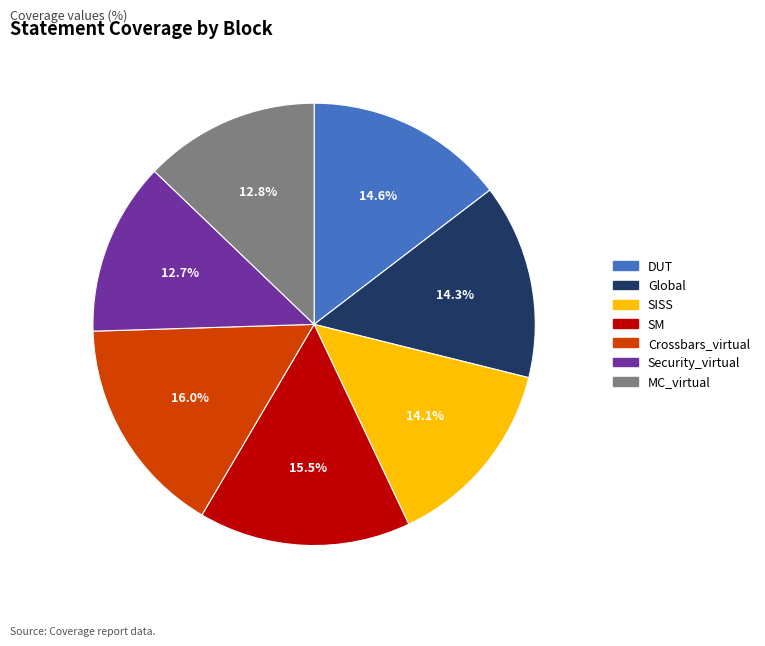

Does Crossbars_virtual account for over 50% of the chart?

No